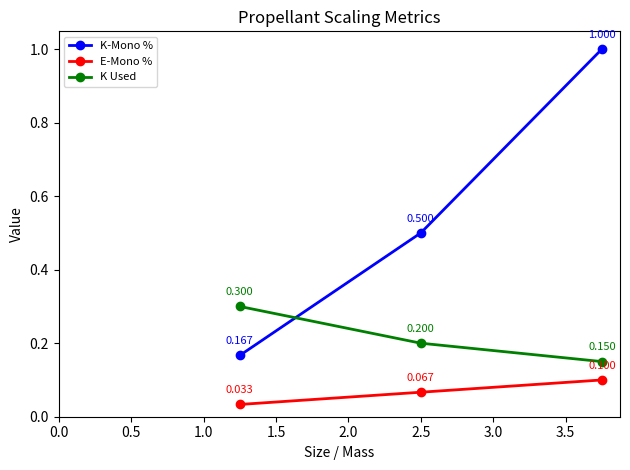

Does the chart have visible grid lines?

No